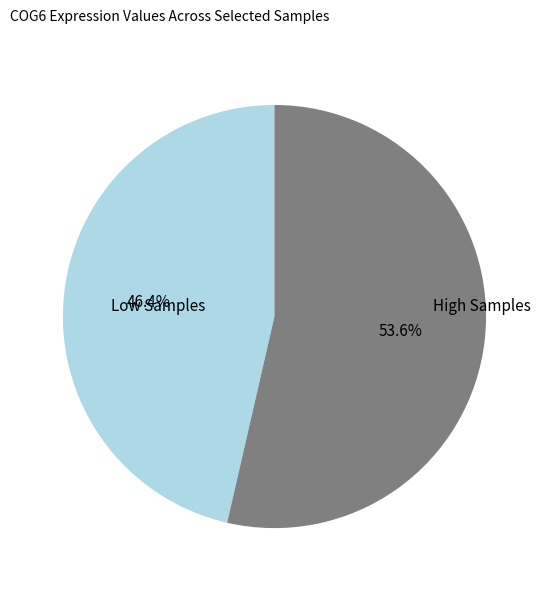

Which category has the smallest portion of the pie?

Low Samples